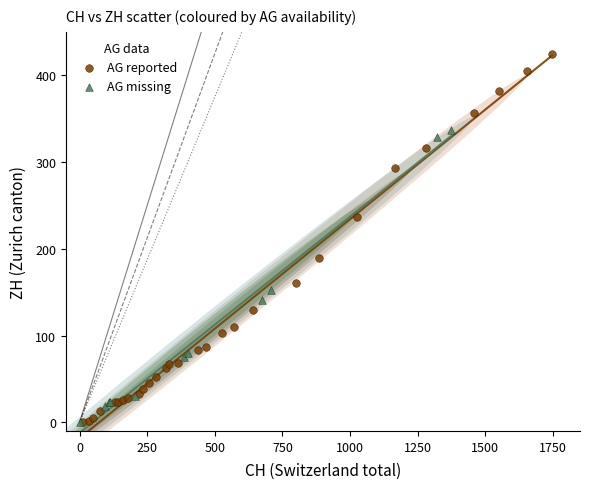

Which series contains the highest Y value?

AG reported